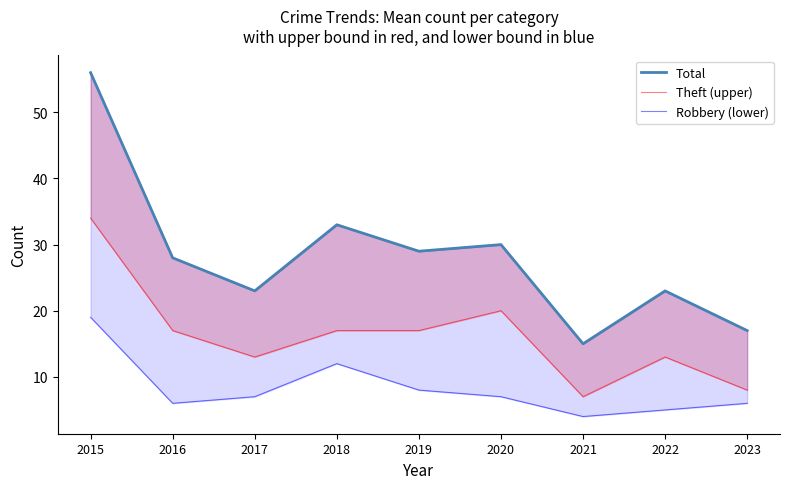

What is the difference between the maximum and minimum values in the Theft (upper) series?

27